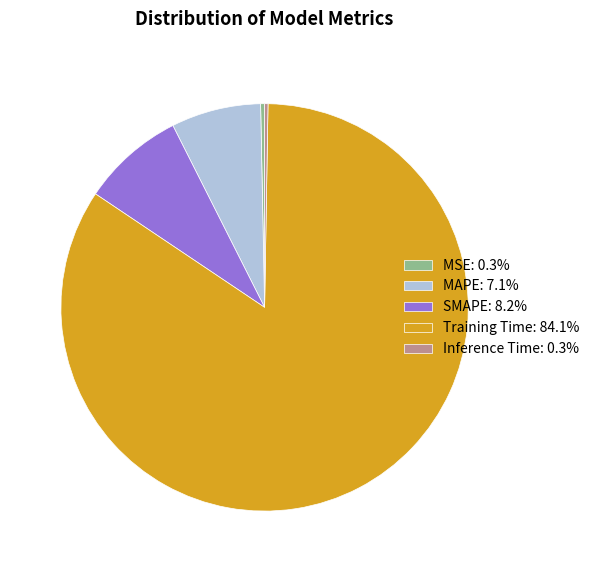

Is Training Time: 84.1% the majority of the pie?

Yes